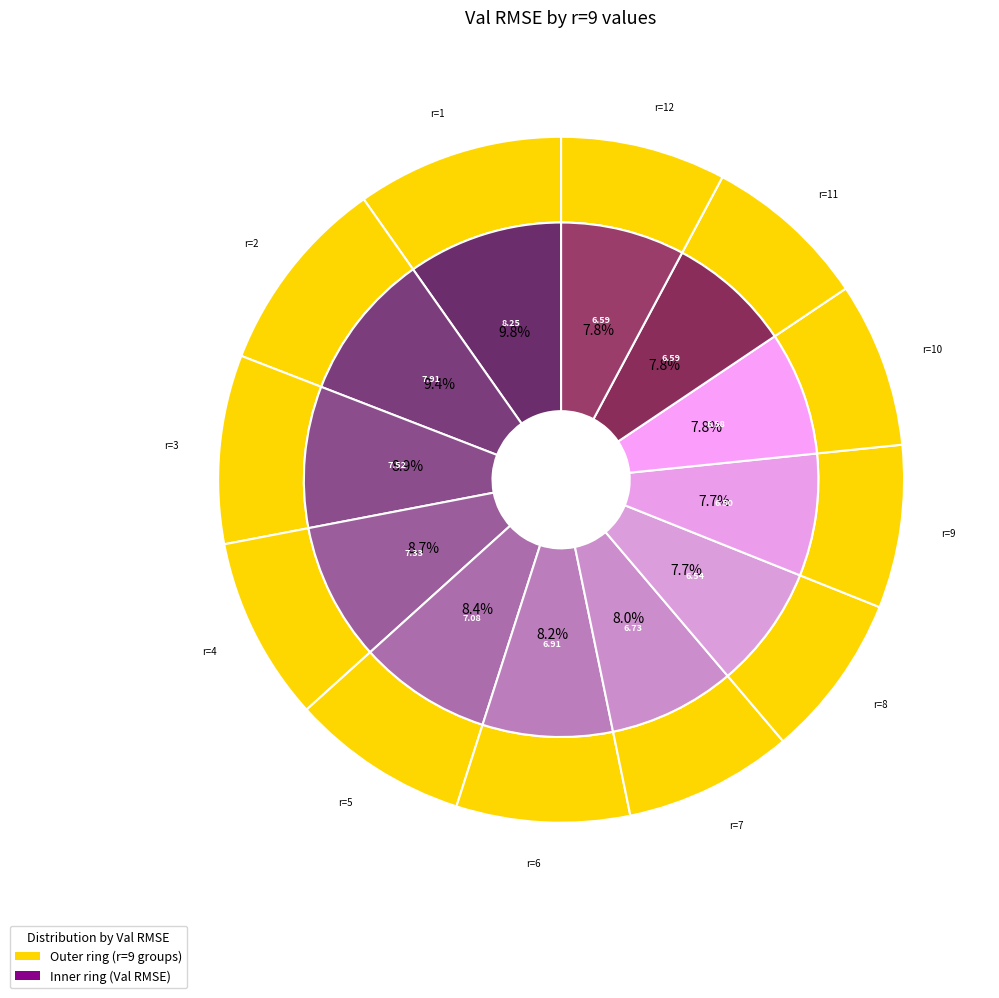

Combined, do 12 and 9 account for over 50%?

No